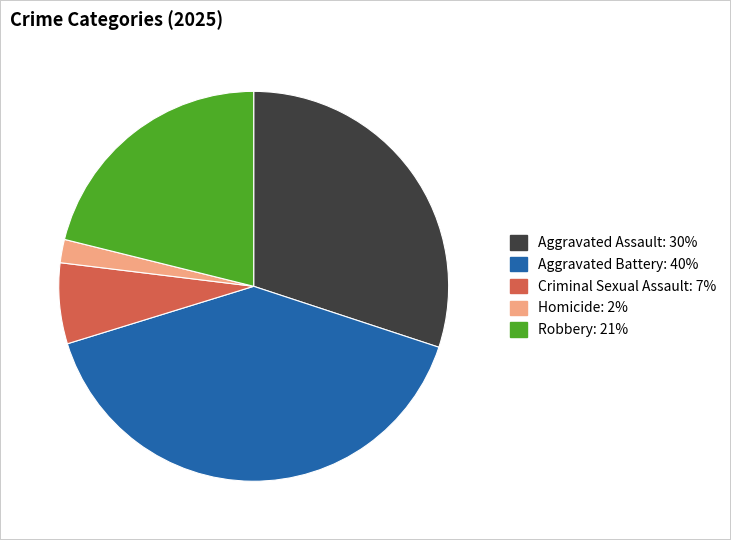

True or false: Homicide accounts for 15% of the total.

False